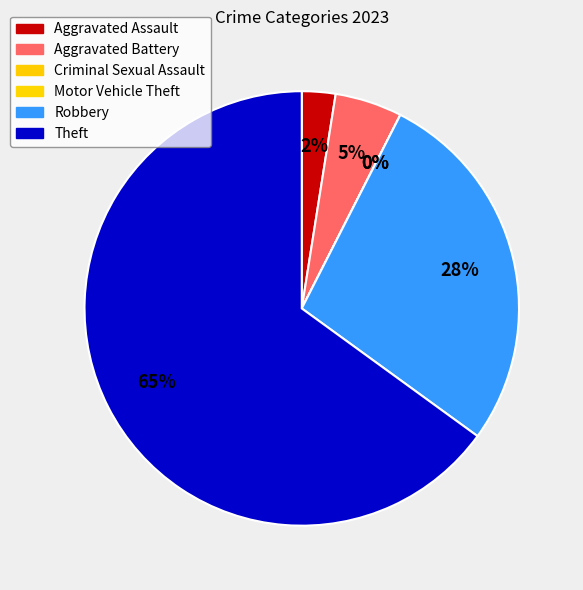

True or false: Robbery accounts for 28% of the total.

True